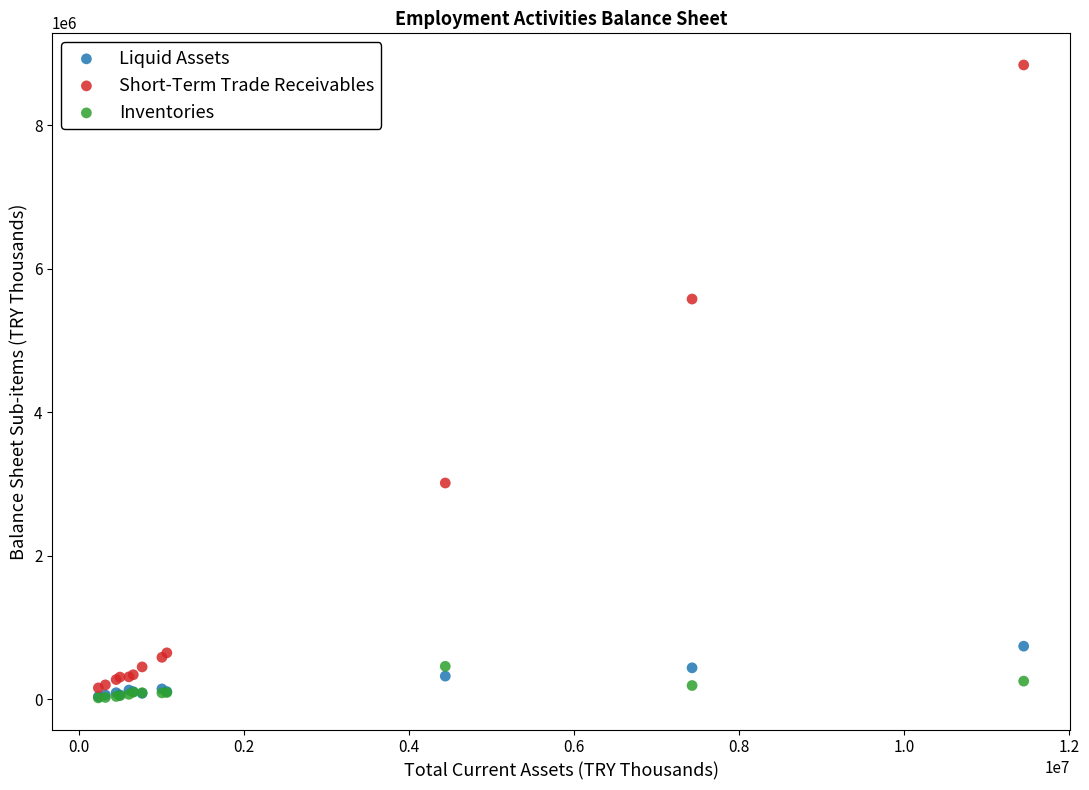

Across all series, what Y value is closest to 4427321?

5575717.4